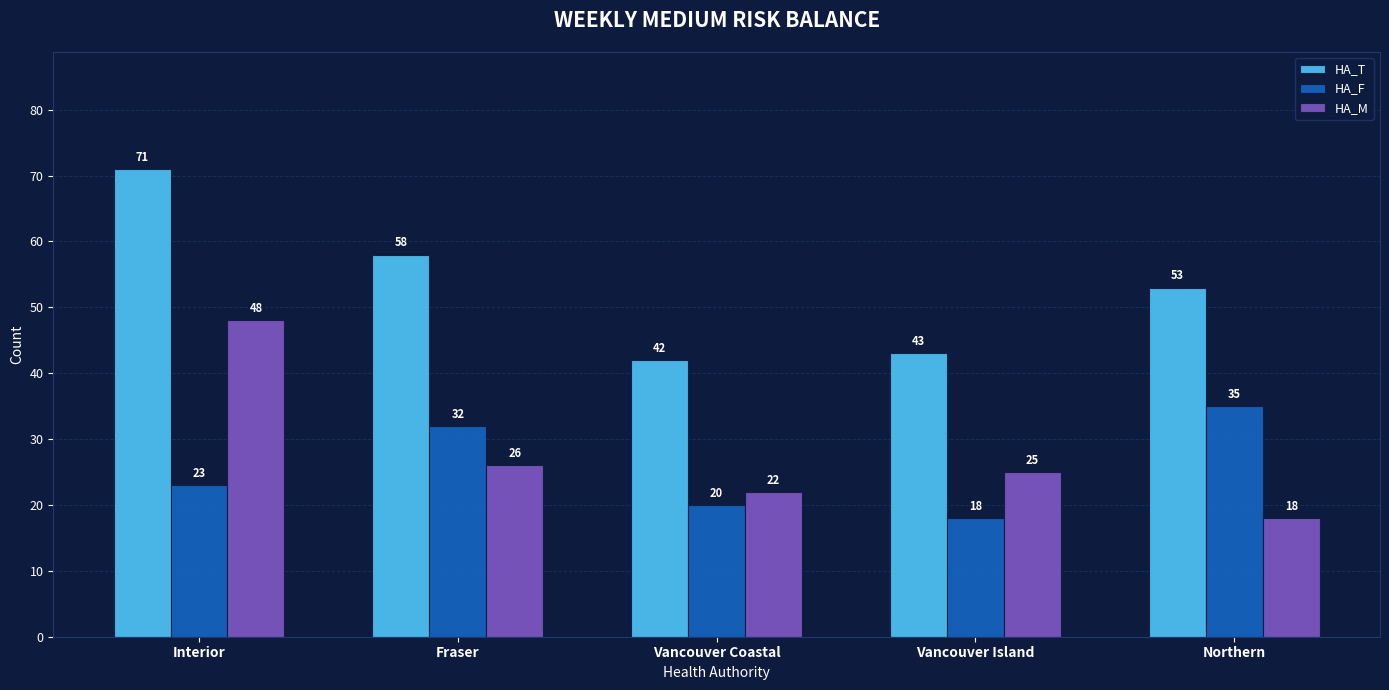

At which label is HA_F closest to 26?

Interior